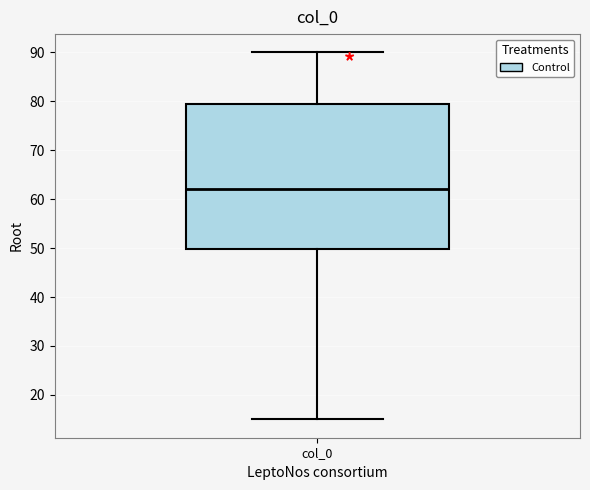

Where is the lower edge of the box for col_0 on the y-axis? The values are not printed on the chart, so give them approximately, as read against the axis.

50